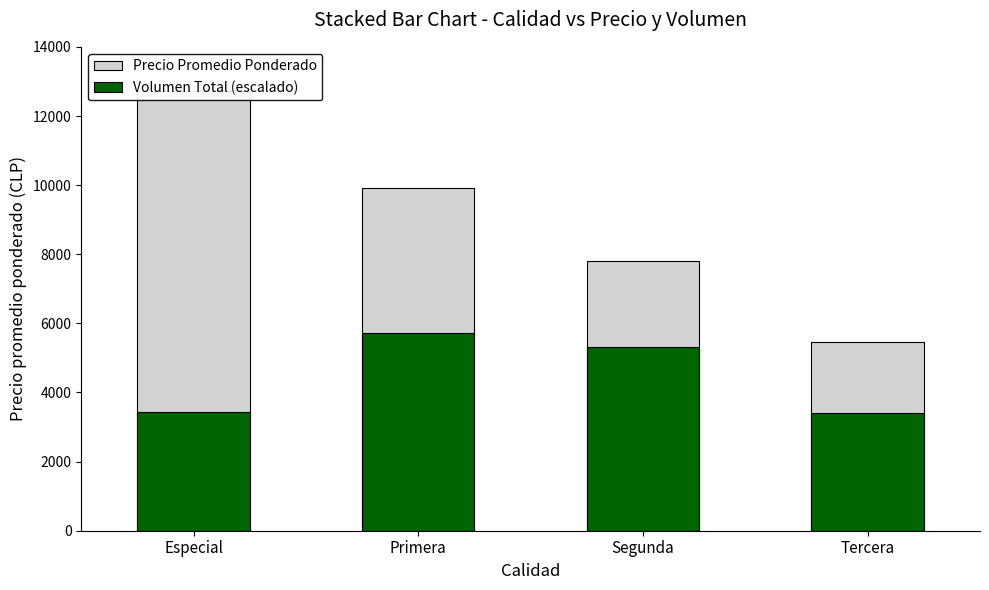

Read the Volumen Total (escalado) value at Tercera.

3405.1